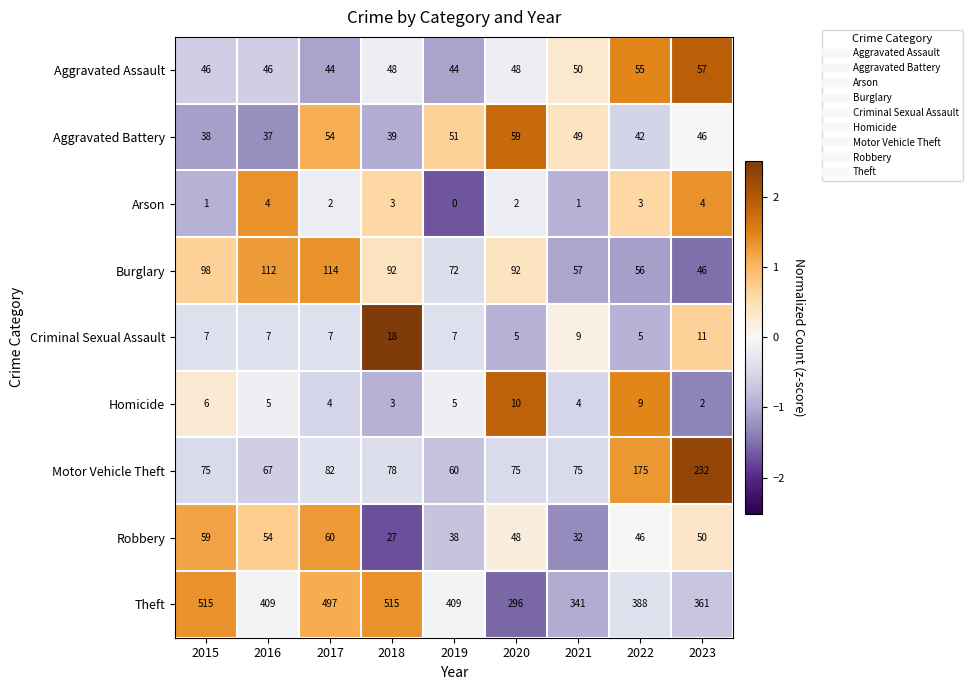

How many values in the Criminal Sexual Assault series are below 7?

2